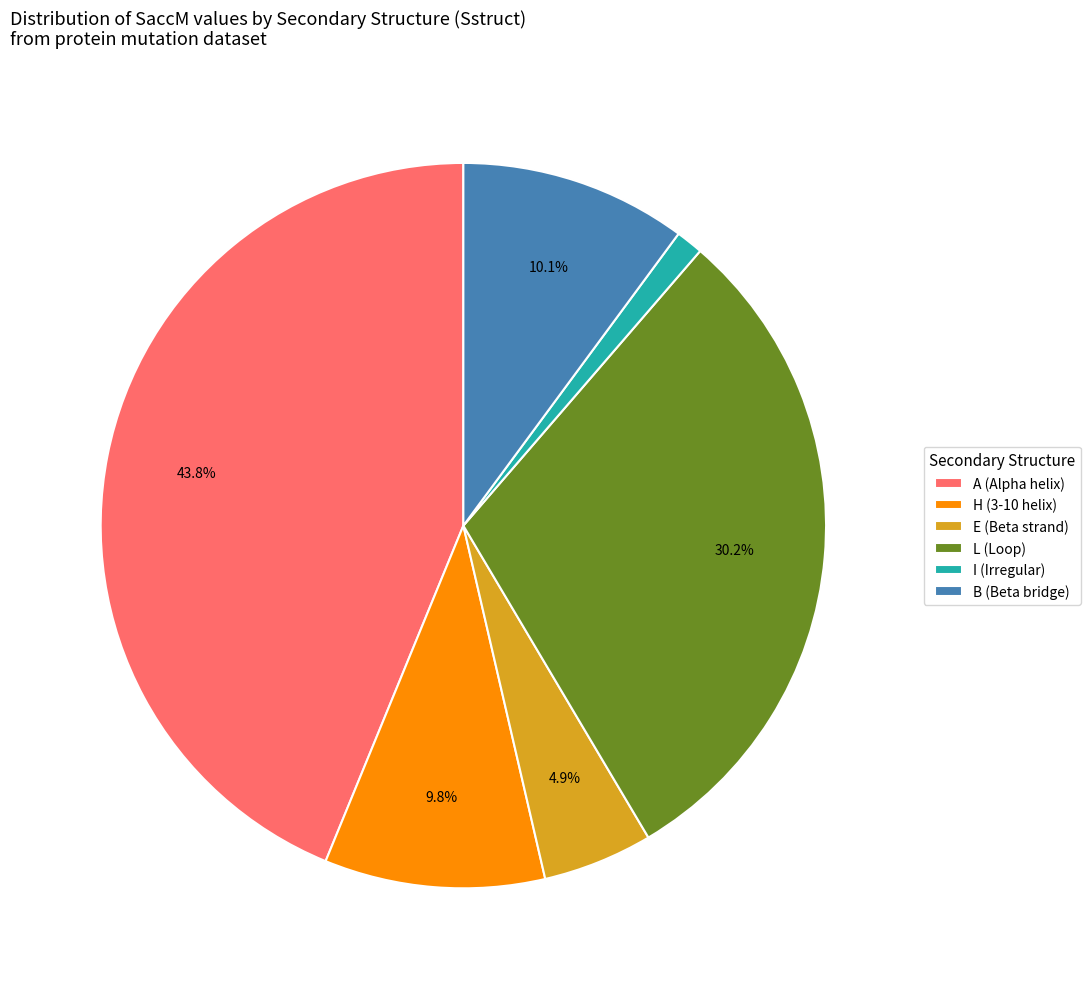

Do B and E together represent more than half of the pie?

No